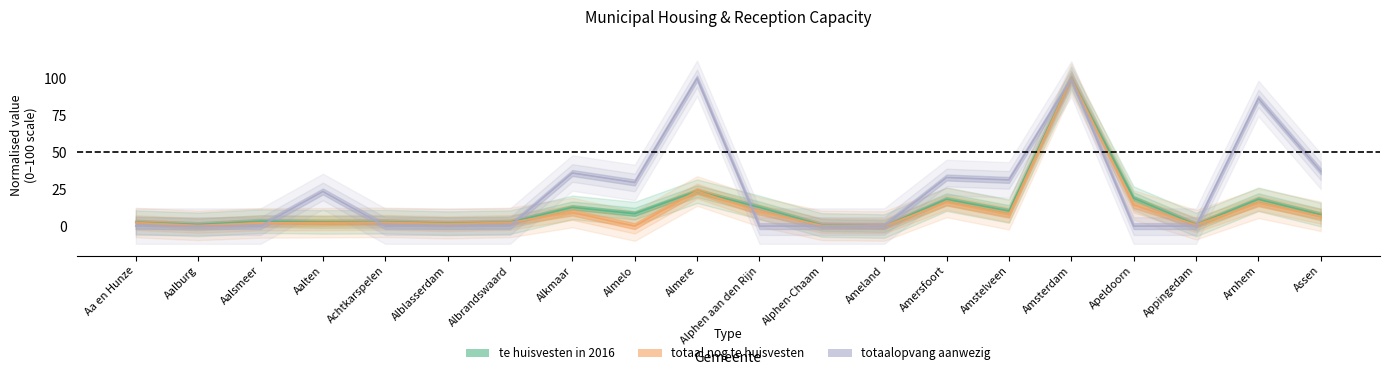

How many times do nog_te_huisvesten_2015 and te_huisvesten_2016 cross each other?

4